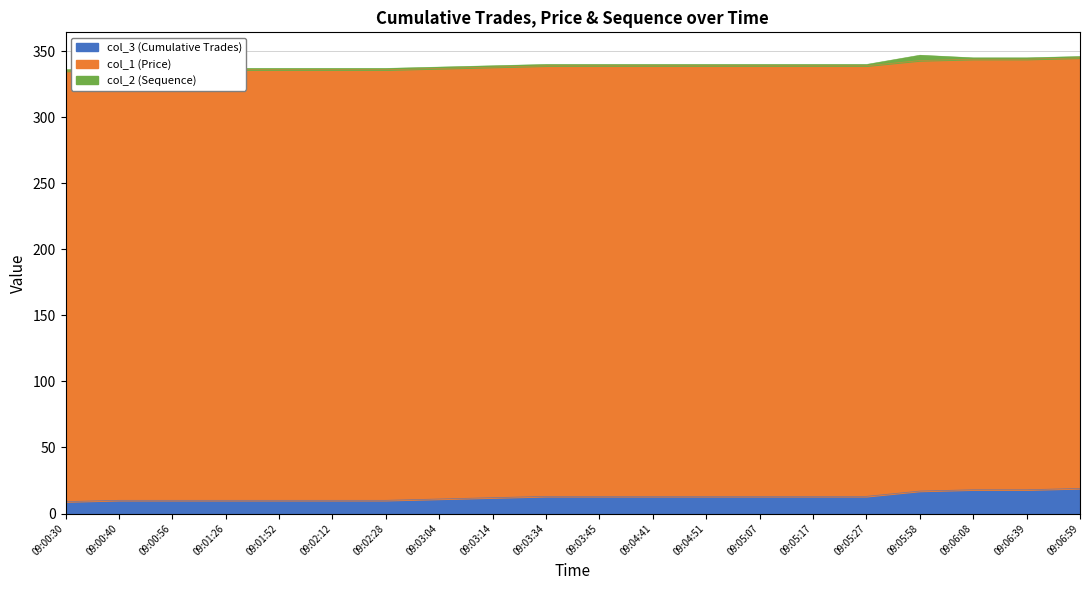

What is the value of the col_2 (Sequence) point at the 2nd from the left?

1